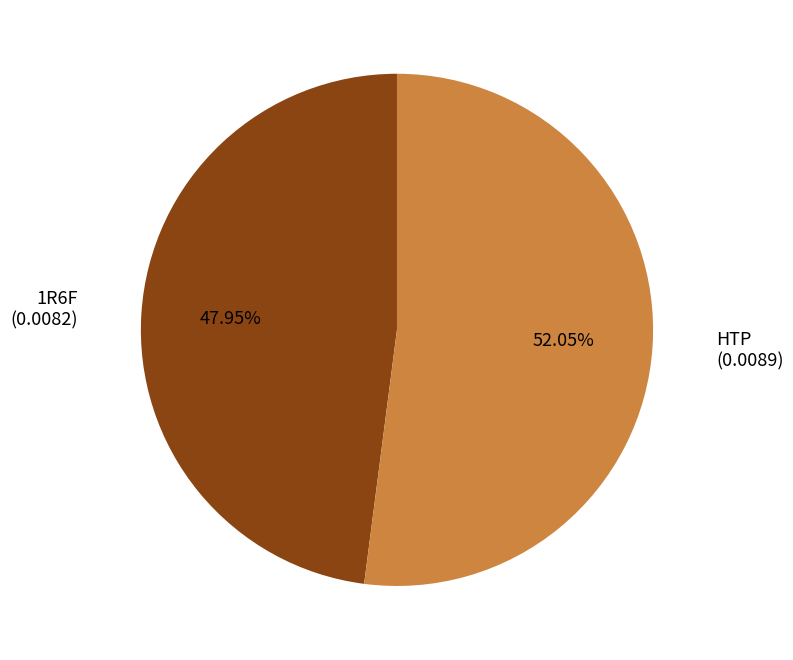

Is there any slice that represents more than half of the pie?

Yes